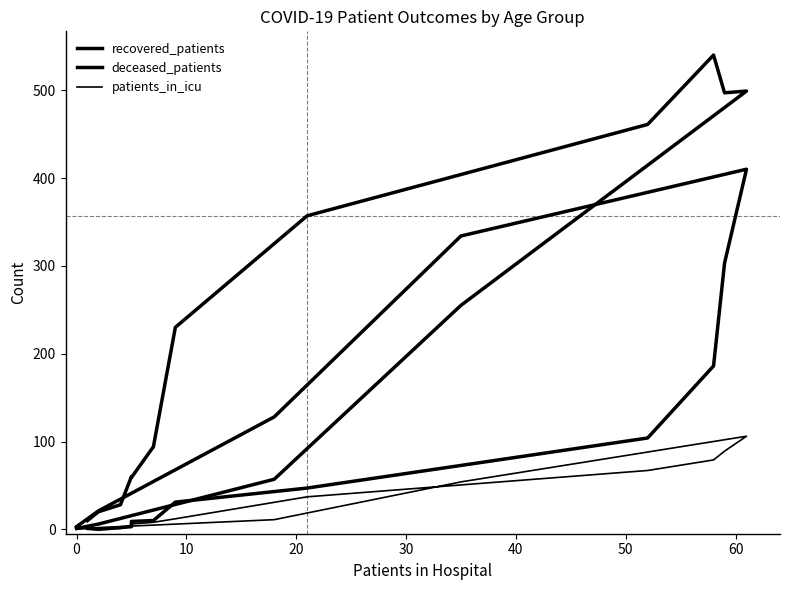

Which series has the largest range (max minus min)?

recovered_patients